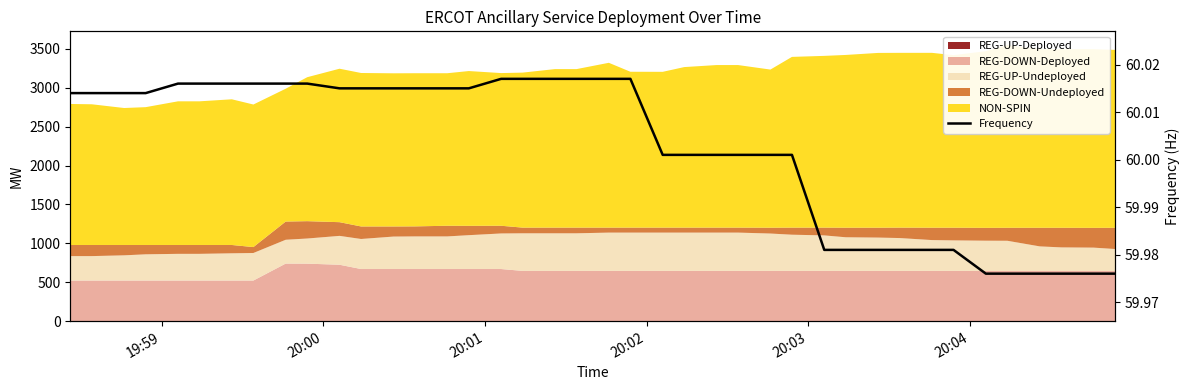

The chart shows a value of 82.2 at 16. True or false?

False